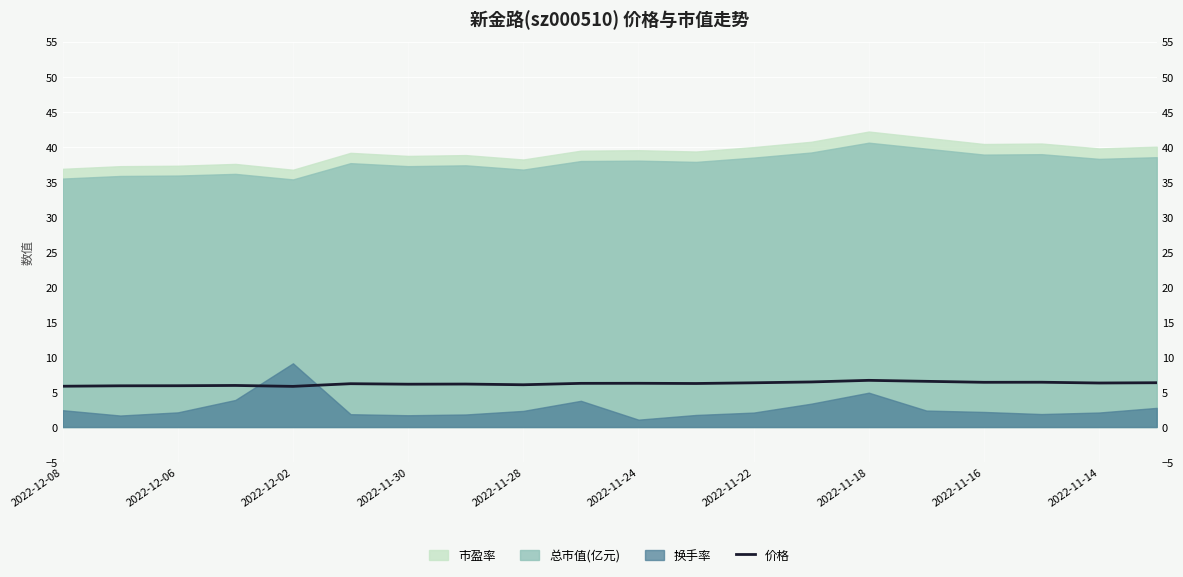

Which has a higher value, 19 or 2022-11-22?

19